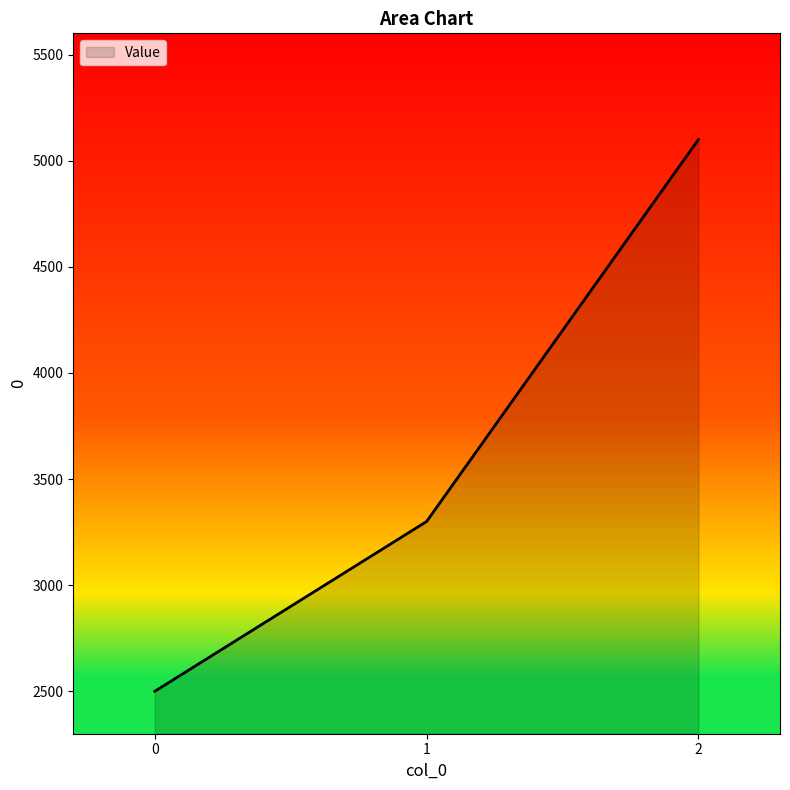

Is it true that the value at 2 is 5100?

True